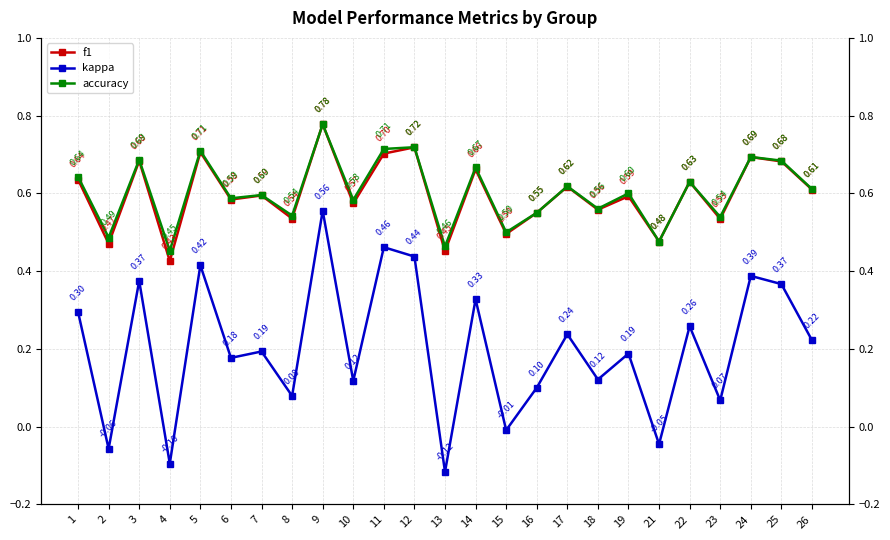

What is the difference between the highest and lowest values at 24?

0.3